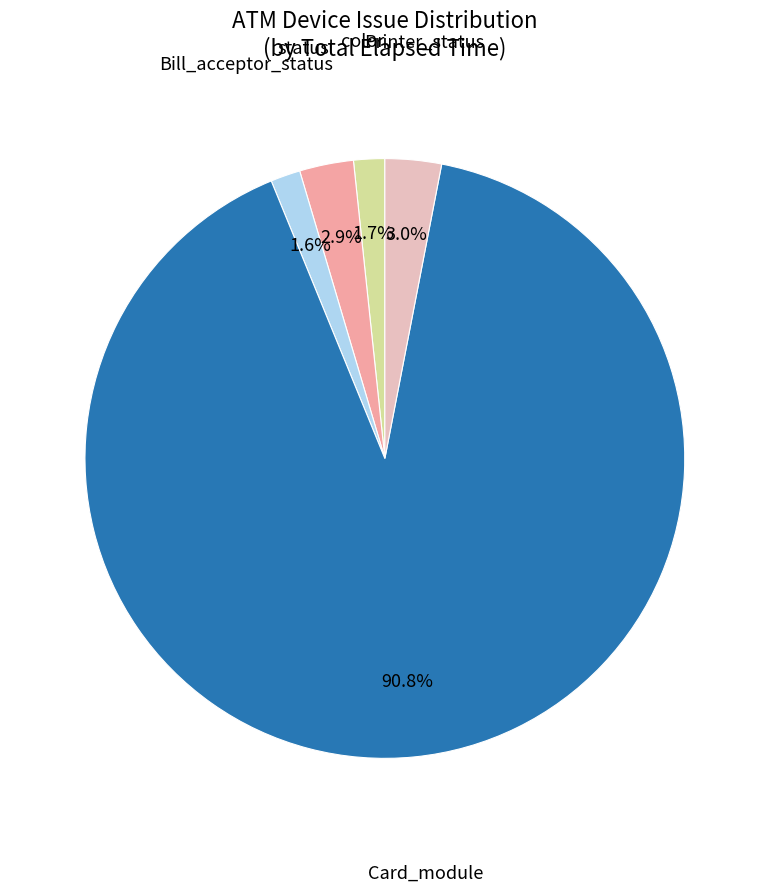

What percentage is NOT represented by Card_module?

9.2%